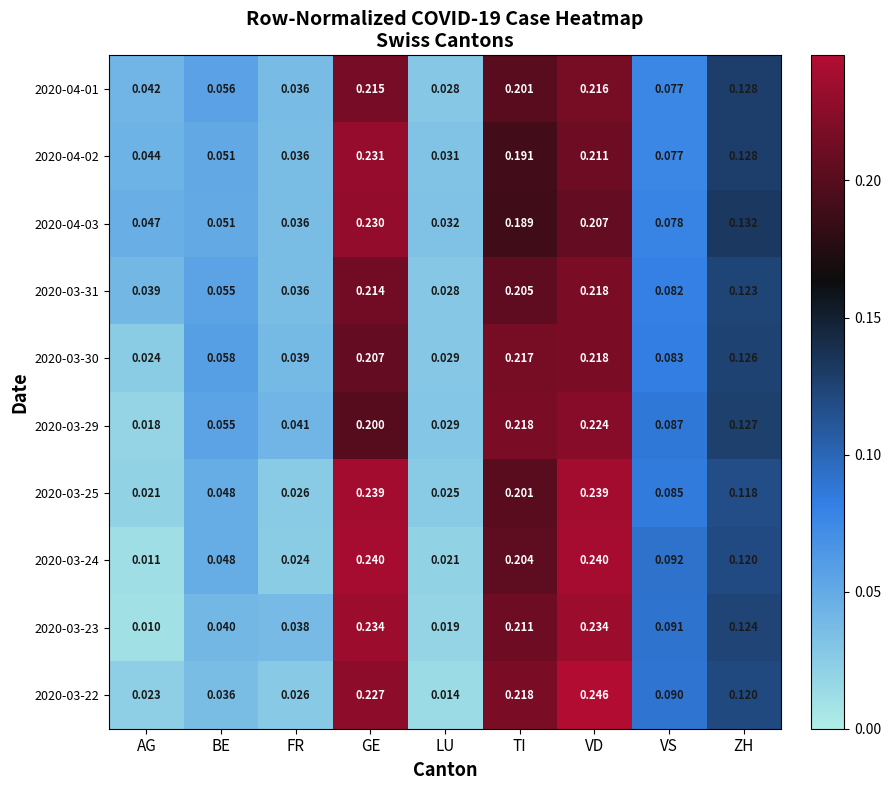

What is the total value across all series at LU?

0.3